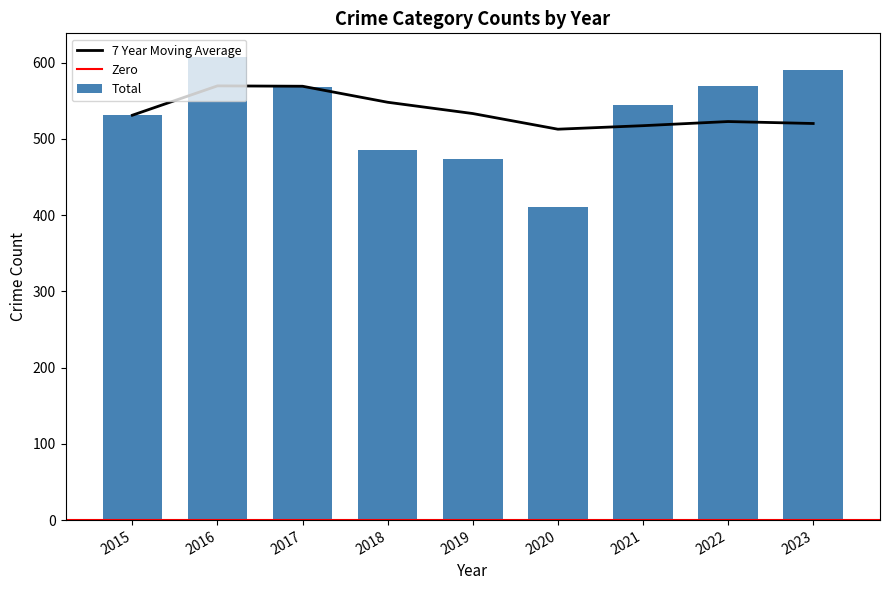

True or false: 7 Year Moving Average has a value of 209.8 at 2018.

False